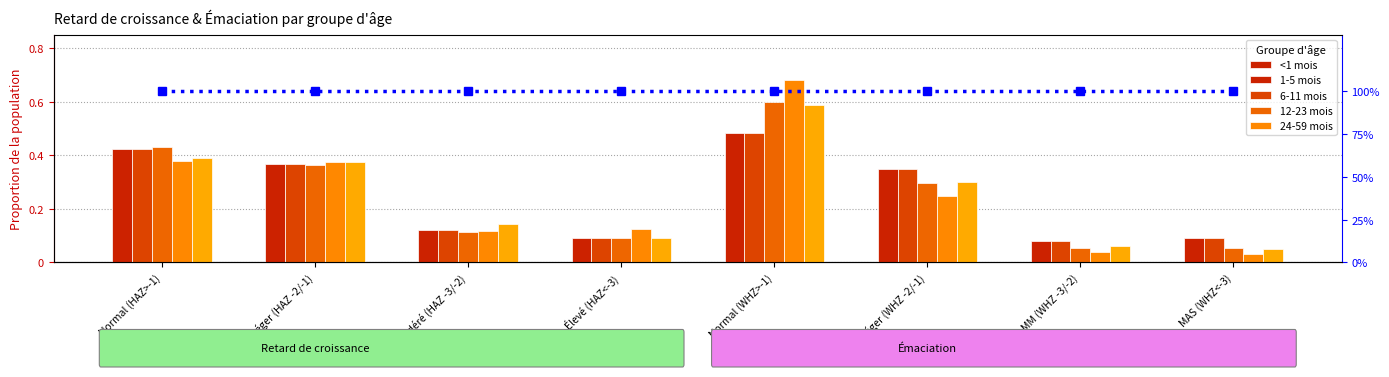

Reading left to right, what are all the values shown in this chart?

<1 mois: Normal (HAZ>-1)=0.4	Léger (HAZ -2/-1)=0.4	Modéré (HAZ -3/-2)=0.1	Élevé (HAZ<-3)=0.1	Normal (WHZ>-1)=0.5	Léger (WHZ -2/-1)=0.3	MM (WHZ -3/-2)=0.1	MAS (WHZ<-3)=0.1
1-5 mois: Normal (HAZ>-1)=0.4	Léger (HAZ -2/-1)=0.4	Modéré (HAZ -3/-2)=0.1	Élevé (HAZ<-3)=0.1	Normal (WHZ>-1)=0.5	Léger (WHZ -2/-1)=0.3	MM (WHZ -3/-2)=0.1	MAS (WHZ<-3)=0.1
6-11 mois: Normal (HAZ>-1)=0.4	Léger (HAZ -2/-1)=0.4	Modéré (HAZ -3/-2)=0.1	Élevé (HAZ<-3)=0.1	Normal (WHZ>-1)=0.6	Léger (WHZ -2/-1)=0.3	MM (WHZ -3/-2)=0.1	MAS (WHZ<-3)=0.1
12-23 mois: Normal (HAZ>-1)=0.4	Léger (HAZ -2/-1)=0.4	Modéré (HAZ -3/-2)=0.1	Élevé (HAZ<-3)=0.1	Normal (WHZ>-1)=0.7	Léger (WHZ -2/-1)=0.2	MM (WHZ -3/-2)=0.0	MAS (WHZ<-3)=0.0
24-59 mois: Normal (HAZ>-1)=0.4	Léger (HAZ -2/-1)=0.4	Modéré (HAZ -3/-2)=0.1	Élevé (HAZ<-3)=0.1	Normal (WHZ>-1)=0.6	Léger (WHZ -2/-1)=0.3	MM (WHZ -3/-2)=0.1	MAS (WHZ<-3)=0.0
percentile rank: Normal (HAZ>-1)=100.0	Léger (HAZ -2/-1)=100.0	Modéré (HAZ -3/-2)=100.0	Élevé (HAZ<-3)=100.0	Normal (WHZ>-1)=100.0	Léger (WHZ -2/-1)=100.0	MM (WHZ -3/-2)=100.0	MAS (WHZ<-3)=100.0